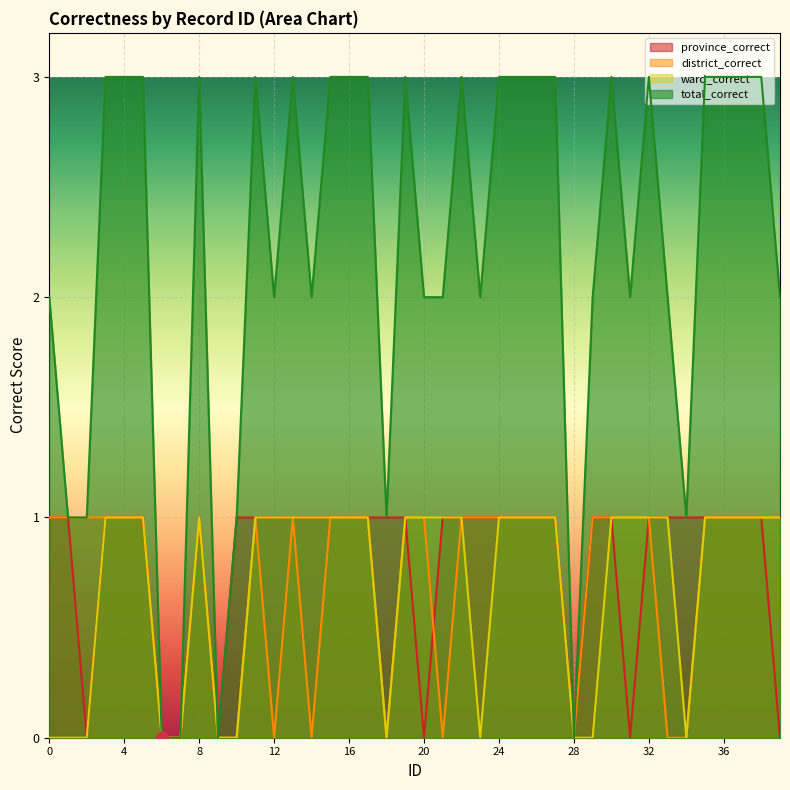

What are all the series names shown in the legend?

province_correct, district_correct, ward_correct, total_correct